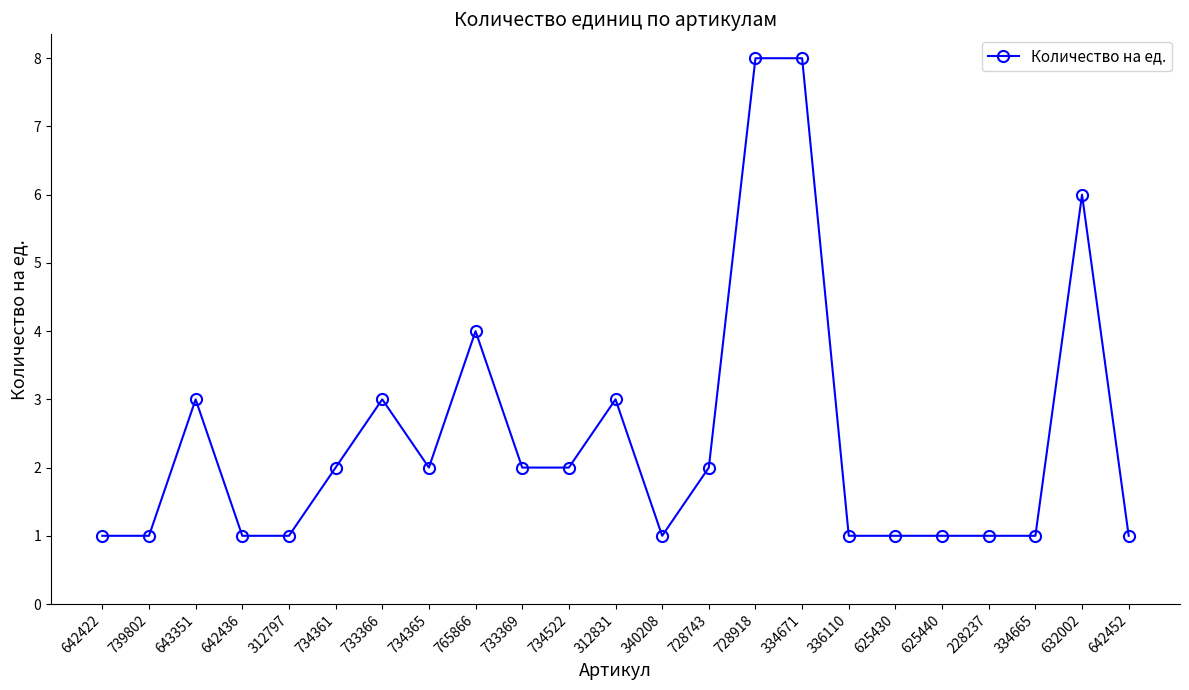

What is the label of the 10th point from the left?

733369